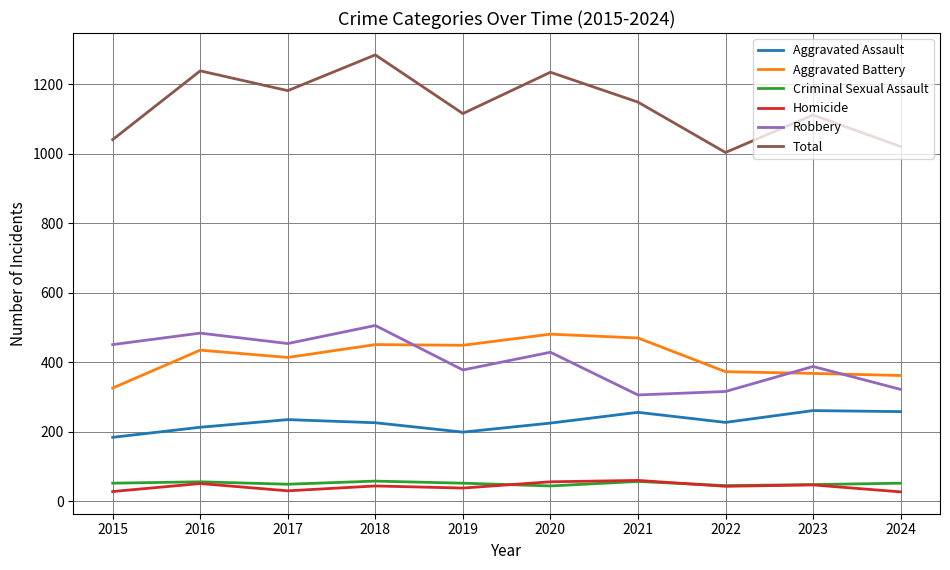

What is the maximum value for Total?

1285